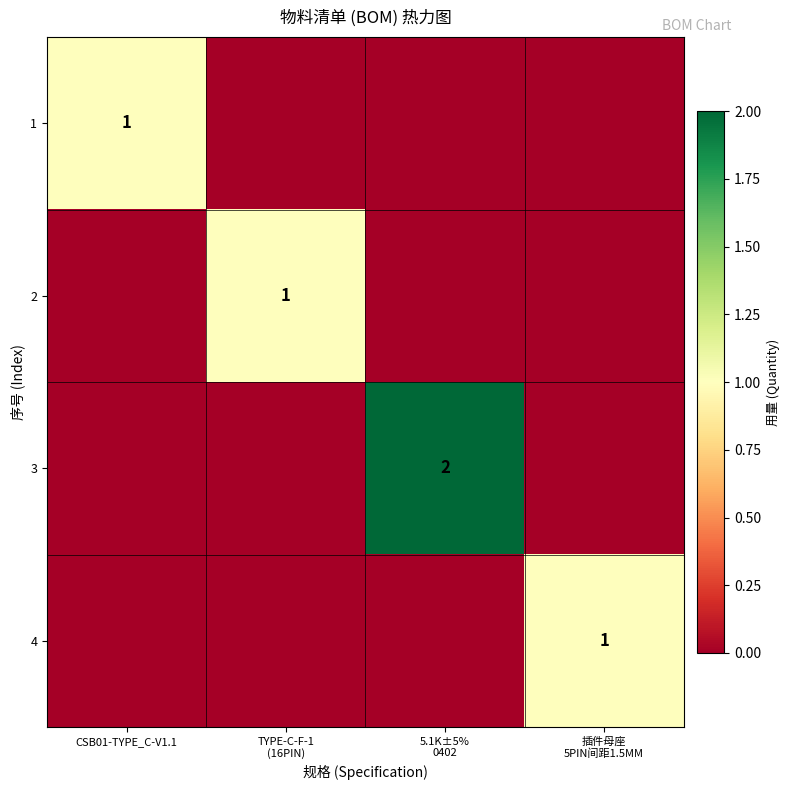

What is the difference between the 3 values at 5.1K±5% 0402 and TYPE-C-F-1 (16PIN)?

2